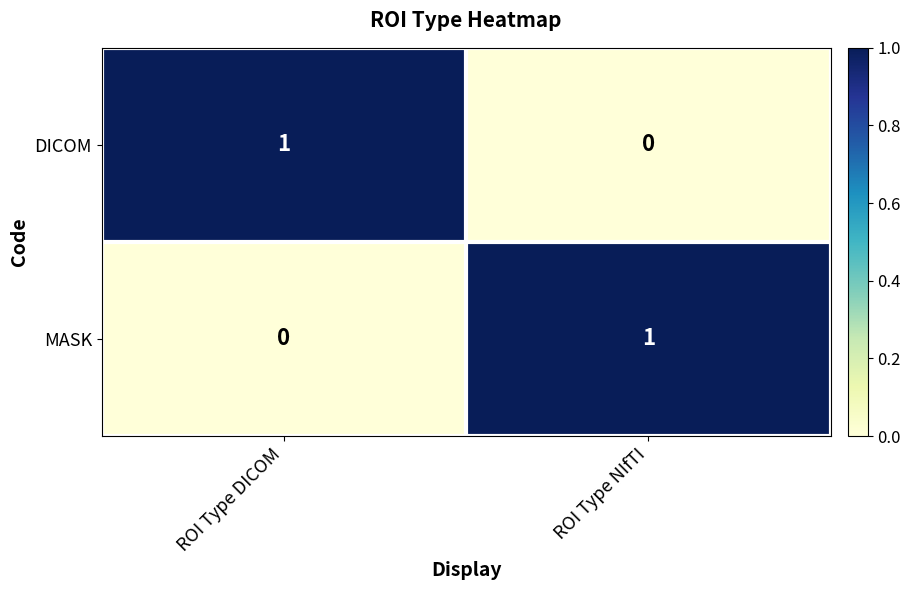

Which category has the highest value in the MASK series?

ROI Type NIfTI